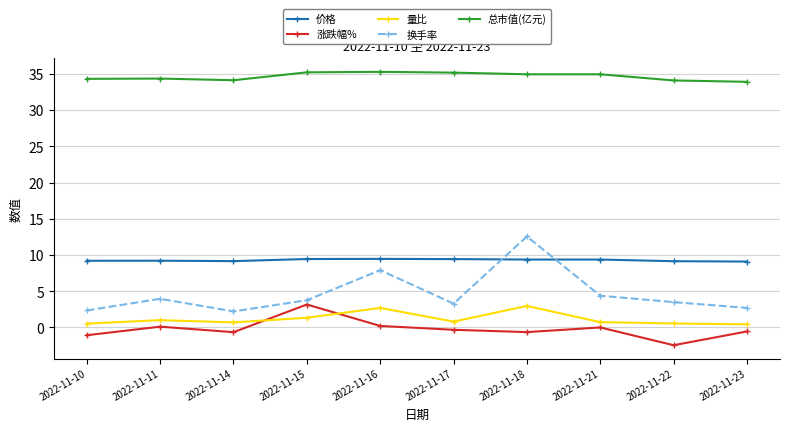

What are all the series names shown in the legend?

价格, 涨跌幅%, 量比, 换手率, 总市值(亿元)